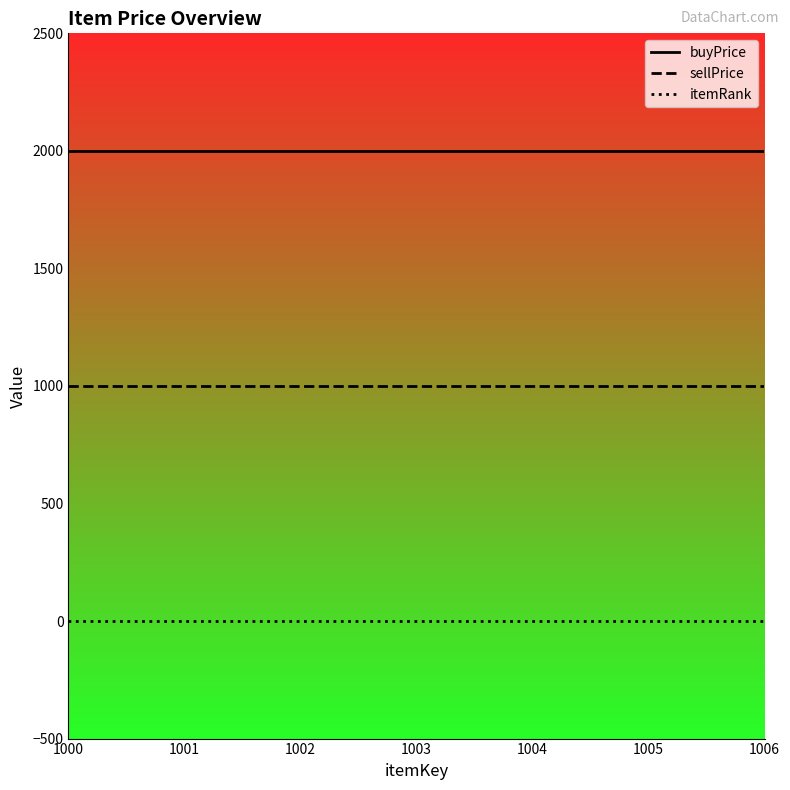

What is the spread (max minus min) of values at 1003?

2000